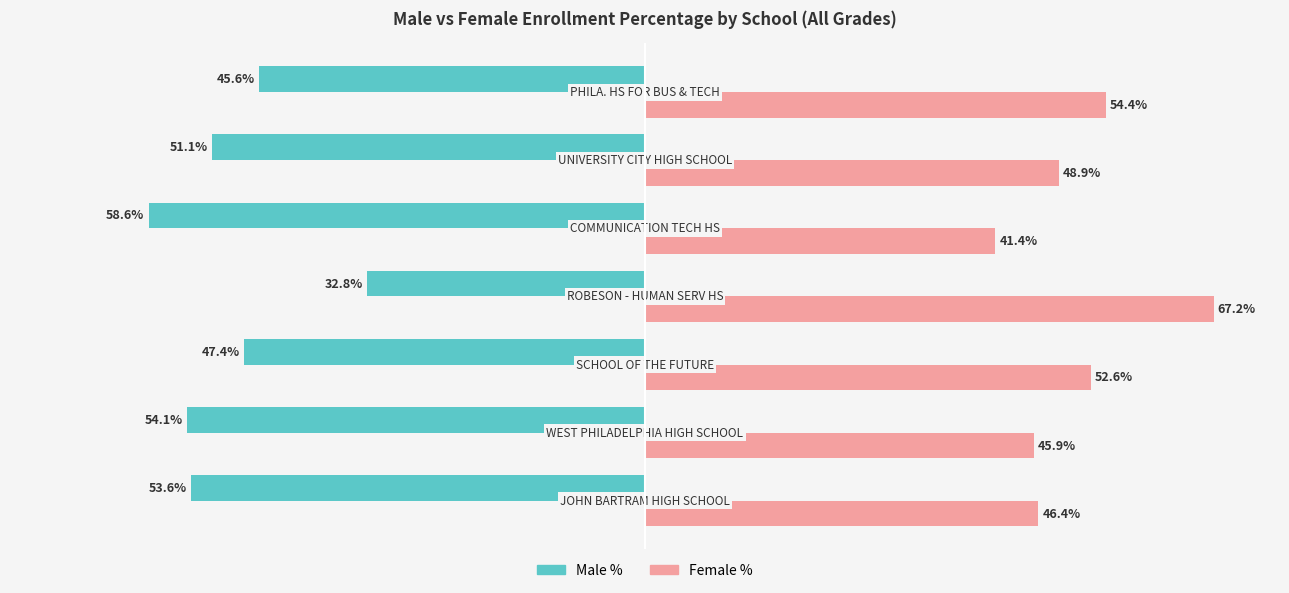

Which series has the largest total across all categories?

Female %